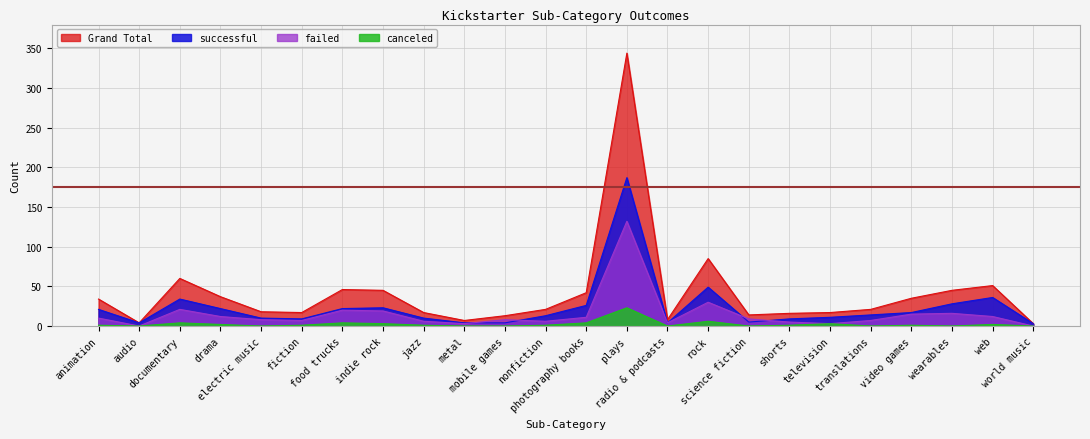

The value of successful at fiction is 9. True or false?

True